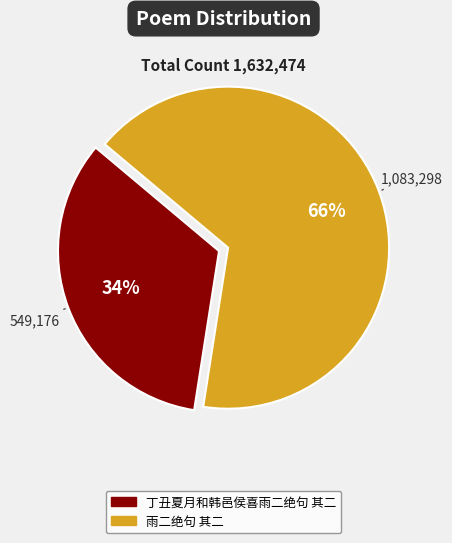

Rank the categories by value from lowest to highest.

丁丑夏月和韩邑侯喜雨二绝句 其二, 雨二绝句 其二